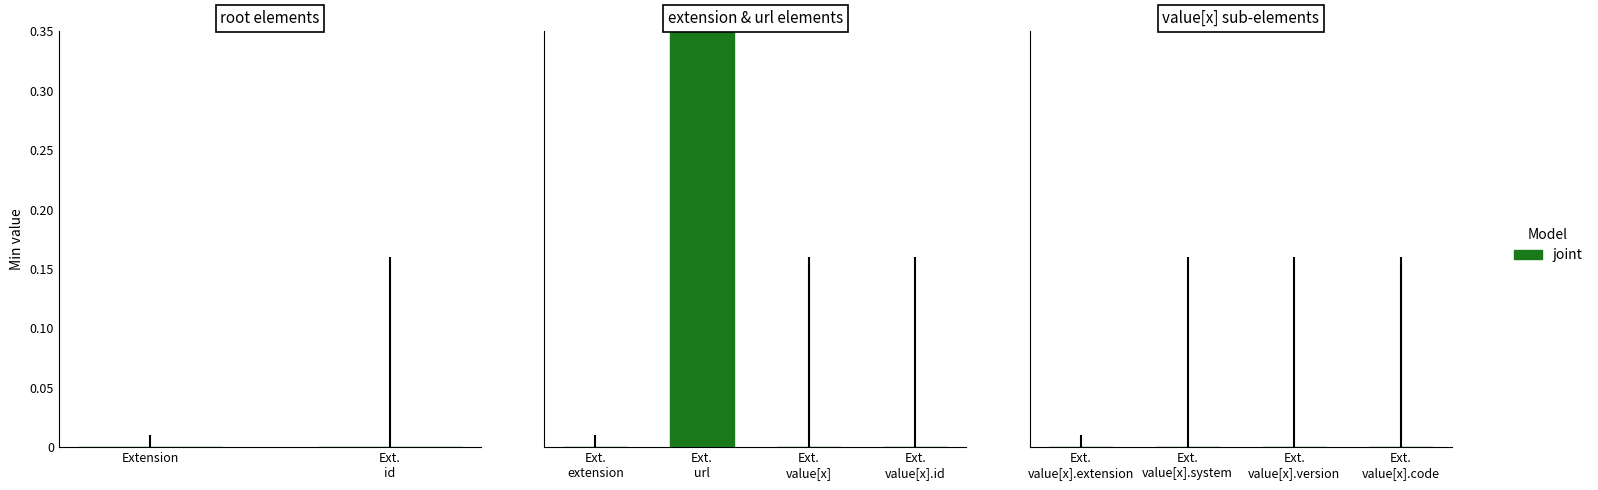

True or false: Base Min has a value of 0 at Extension.value[x].extension.

False